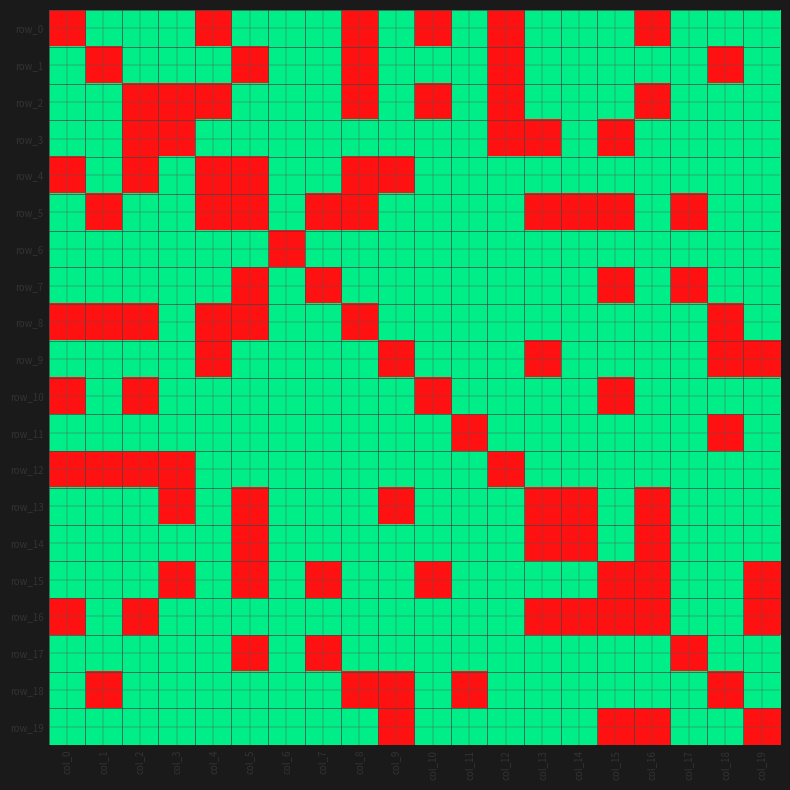

The row_9 series shows 1 at col_1. True or false?

True